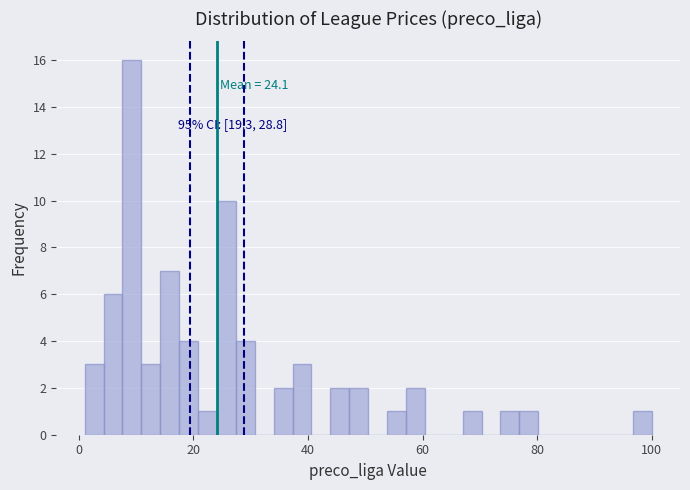

Read against the x-axis, roughly where is the centre of the tallest bar?

10